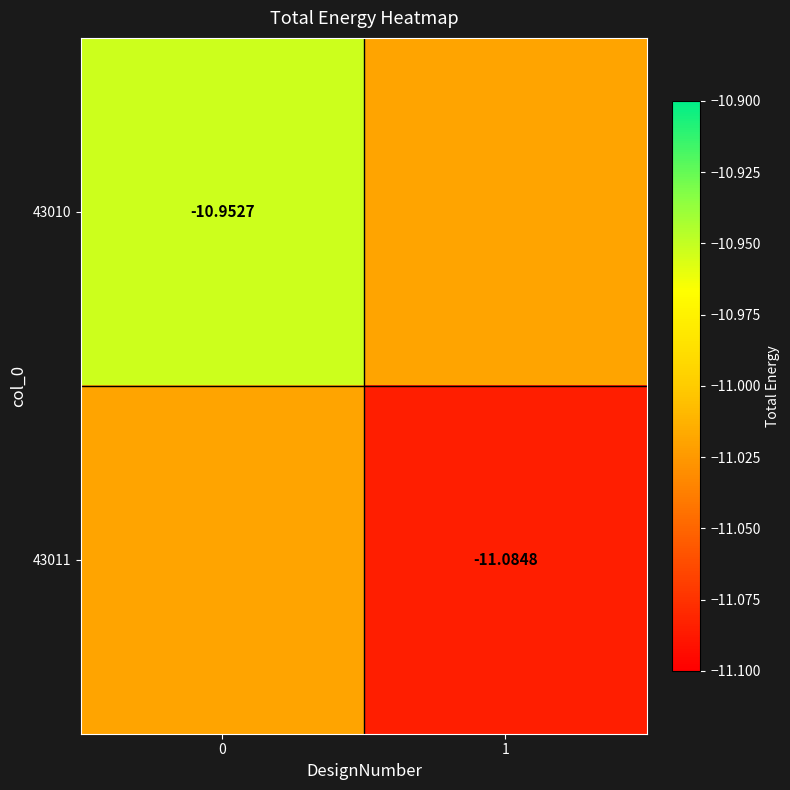

Is the value of 43010 at 0 greater than the value of 43011 at 1?

Yes